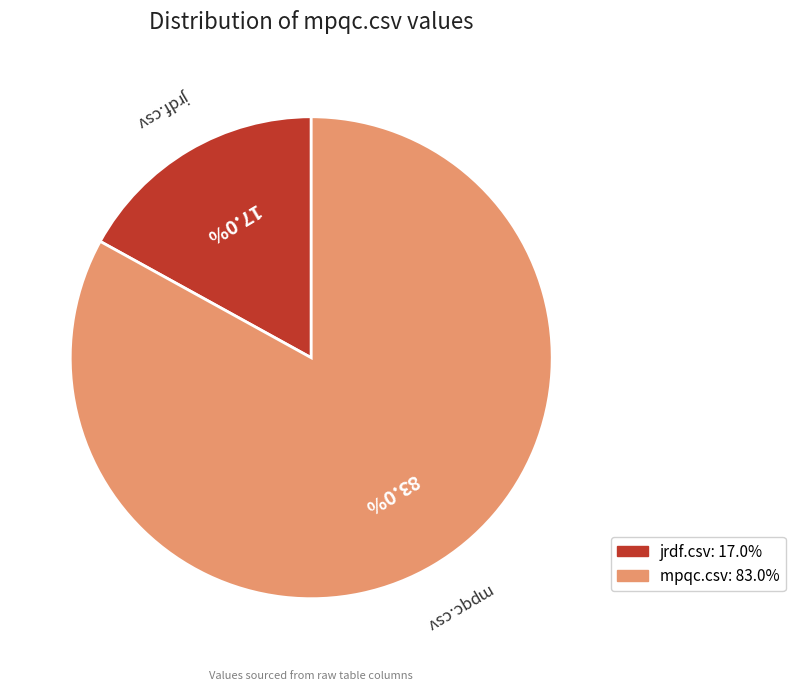

How many segments does this pie chart have?

2